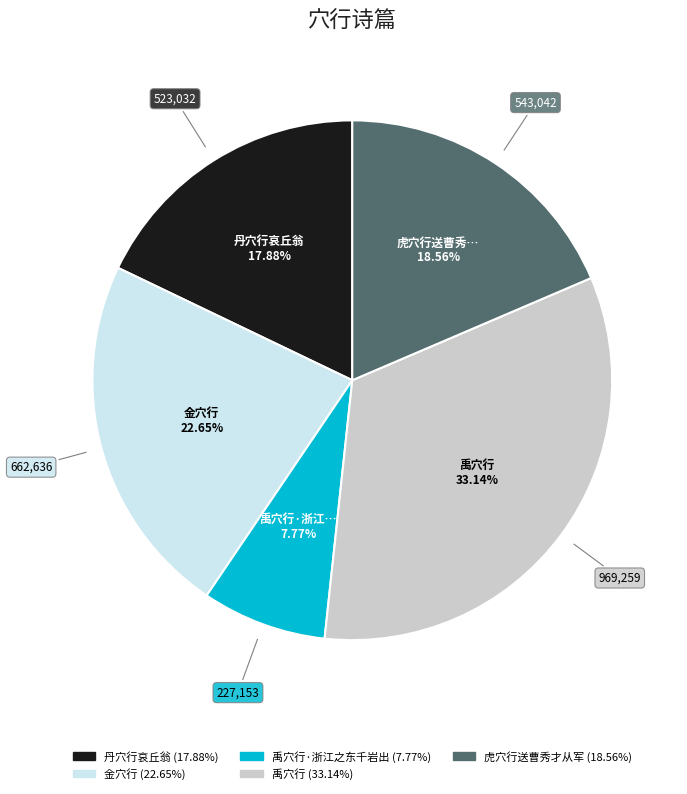

To the nearest percent, what is the average slice percentage?

20%